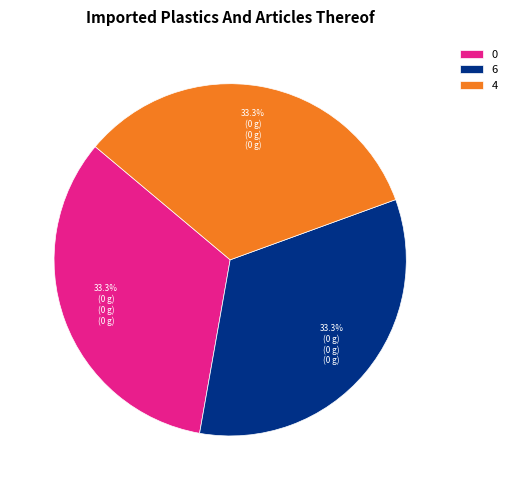

True or false: 4 accounts for 21% of the total.

False